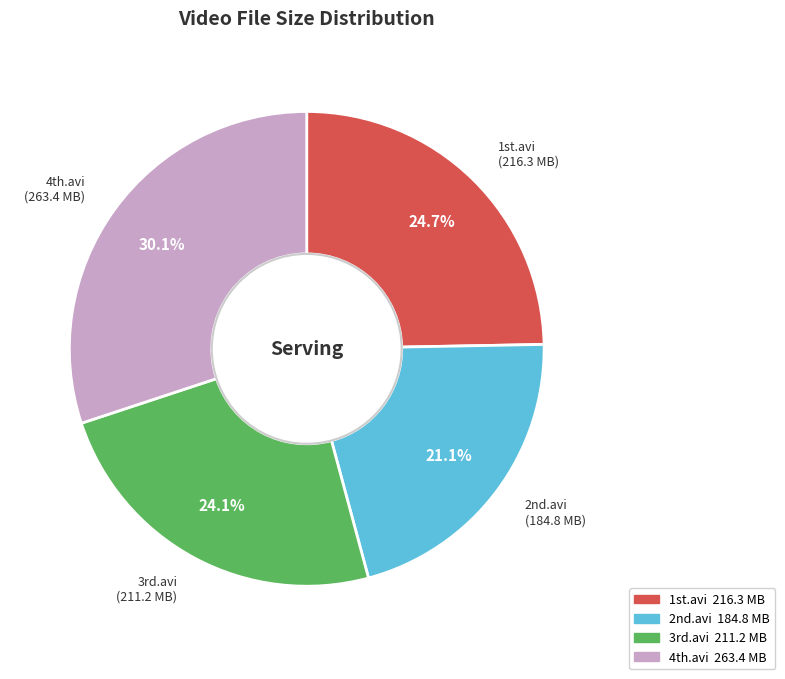

Does any single category account for the majority?

No